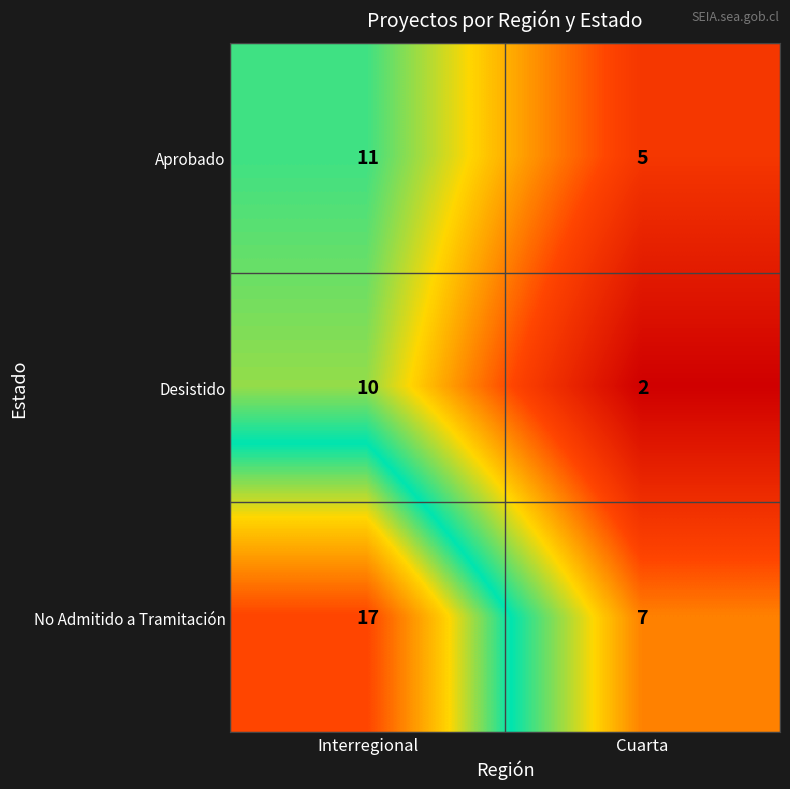

The Desistido series shows 1 at Cuarta. True or false?

False